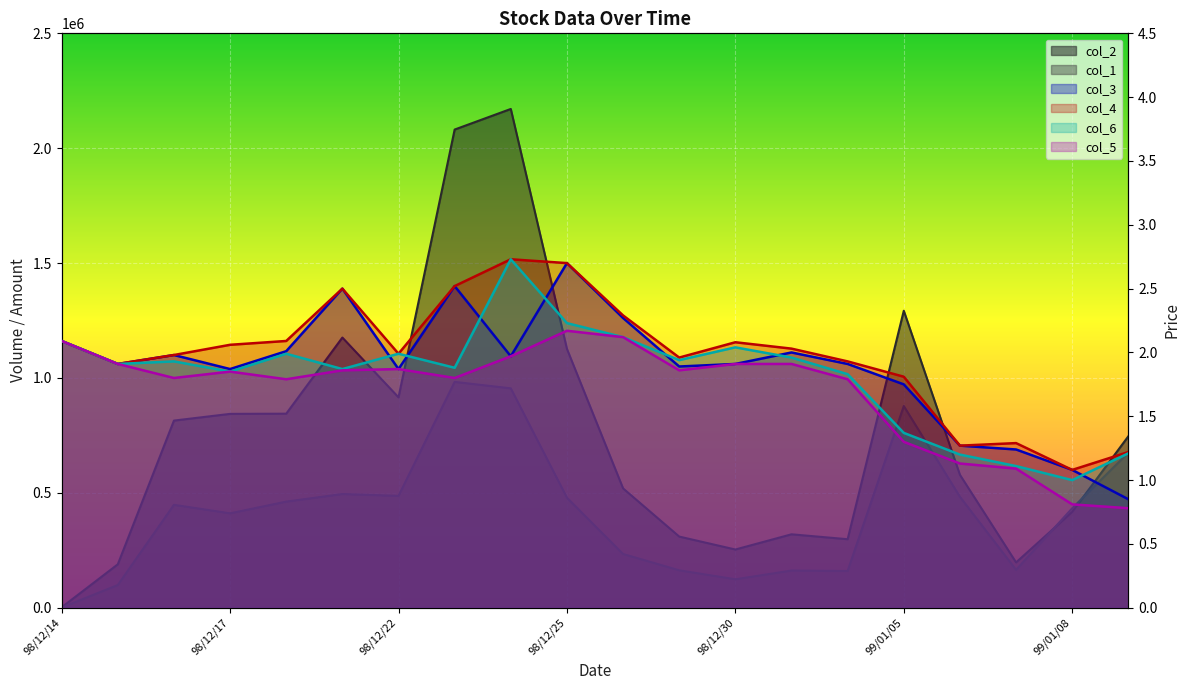

What position from the right is 99/01/06?

4